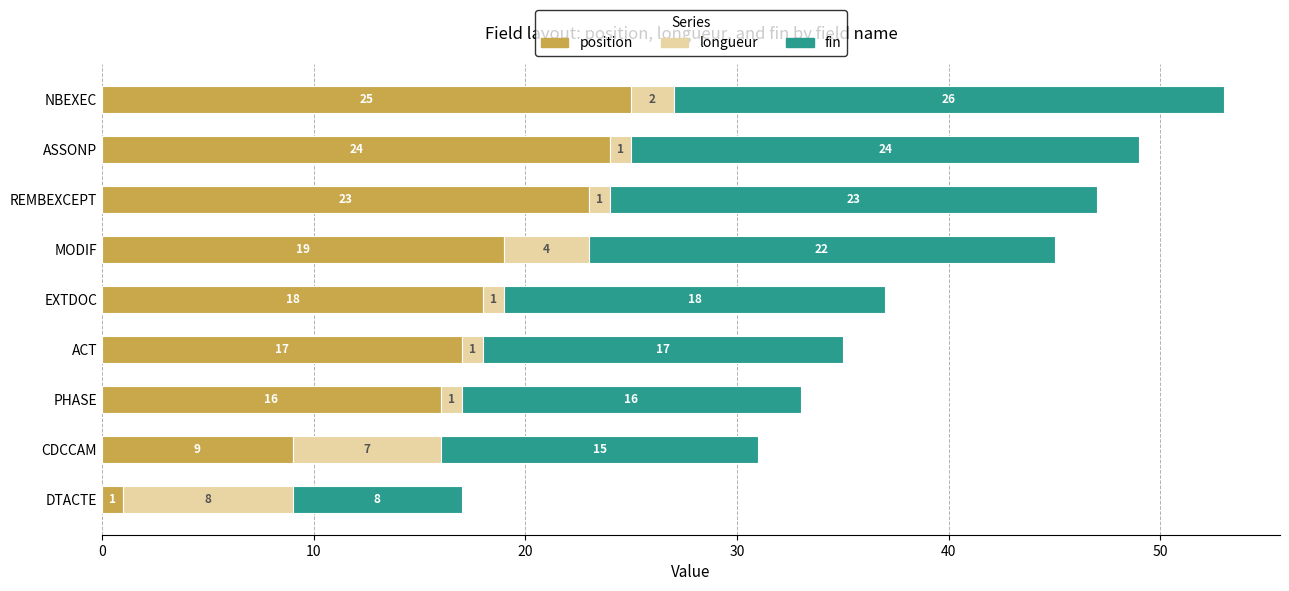

Read the position value at ACT.

17